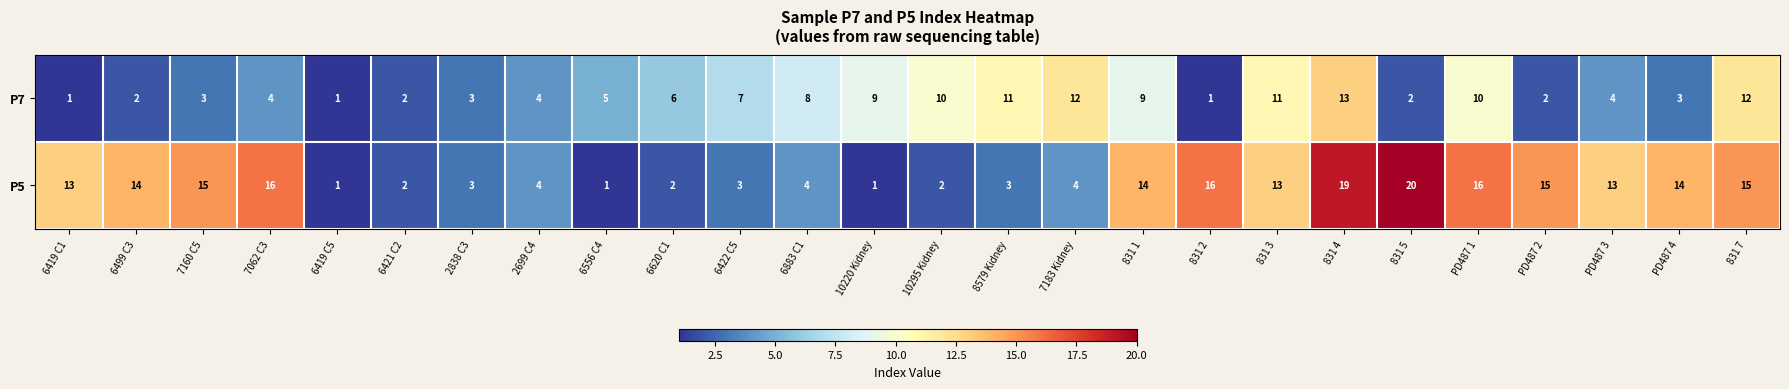

At 831 5, list the series in order from largest to smallest.

P5, P7